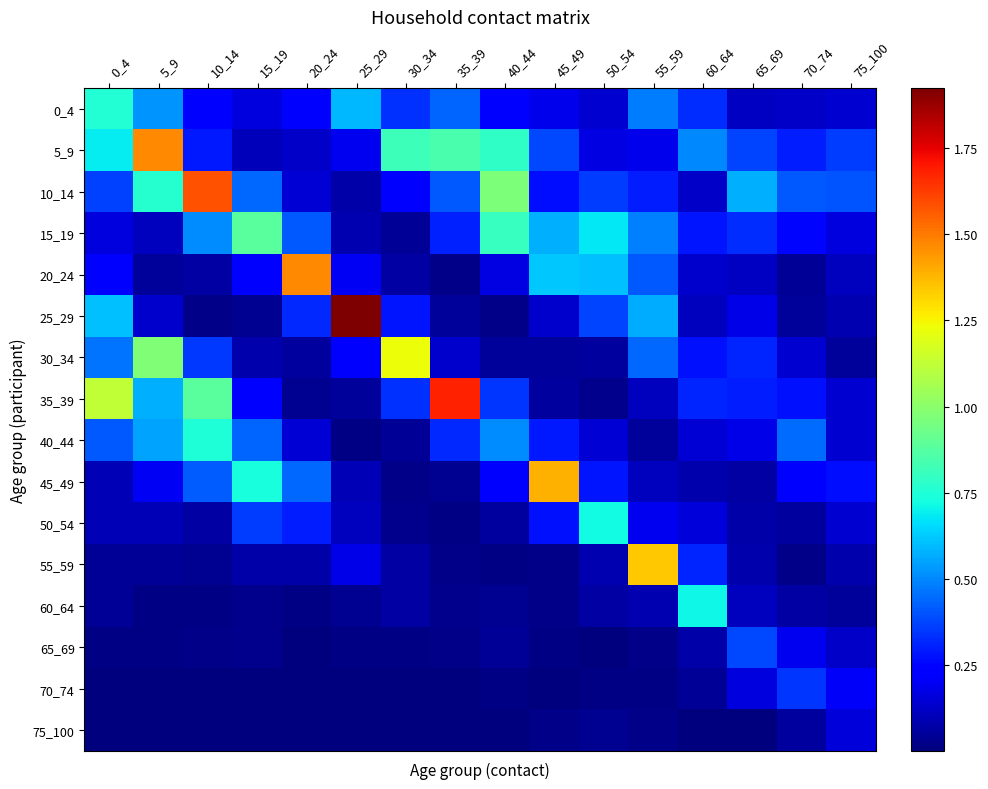

What is the spread (max minus min) of values at 30_34?

1.2